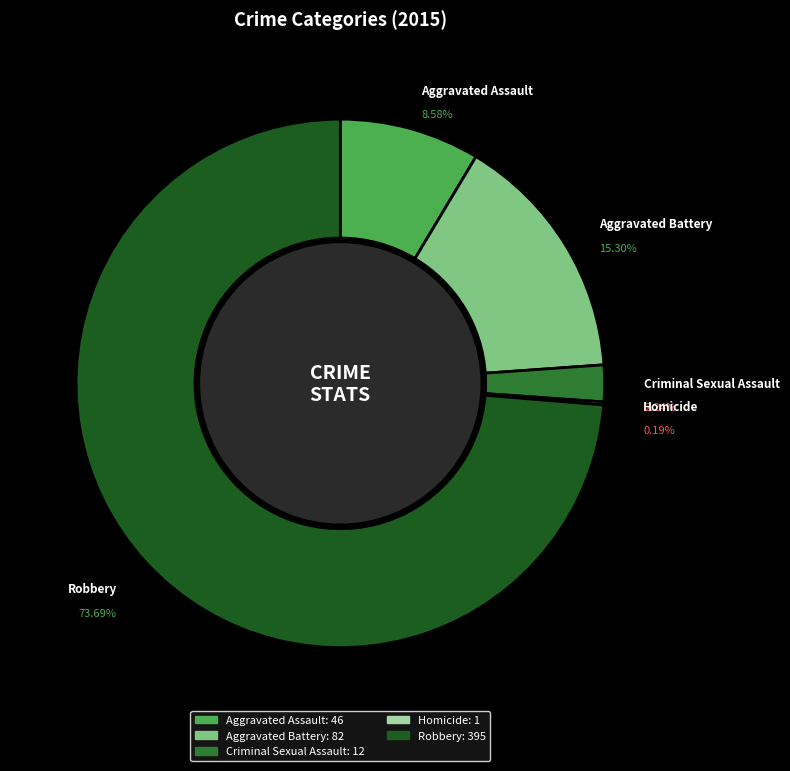

To the nearest percent, what is the difference between the Robbery and Criminal Sexual Assault slice percentages?

71%